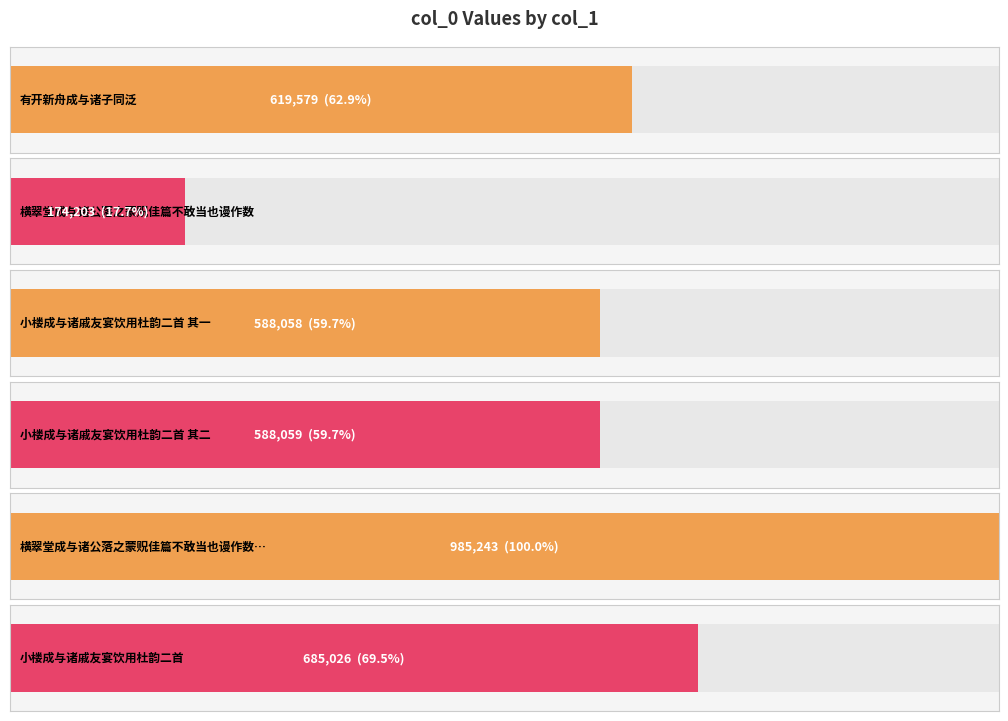

What is the approximate value at 小楼成与诸戚友宴饮用杜韵二首 其一?

588058